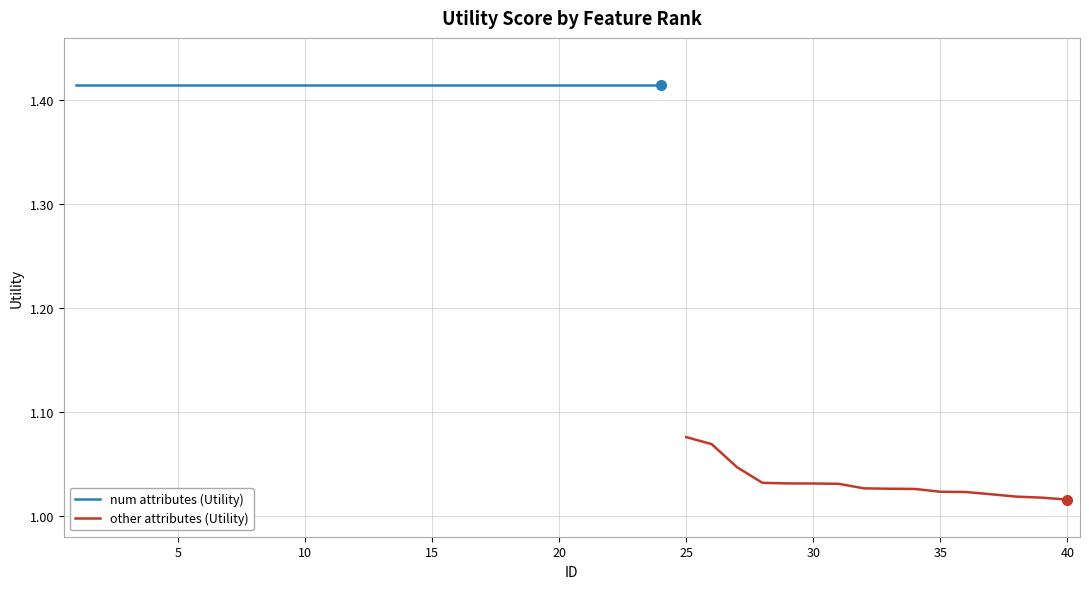

List the labels in order of value, largest first.

1, 2, 3, 4, 5, 6, 7, 8, 9, 10, 11, 12, 13, 14, 15, 16, 17, 18, 19, 20, 21, 22, 23, 24, 25, 26, 27, 28, 29, 30, 31, 32, 33, 34, 35, 36, 37, 38, 39, 40